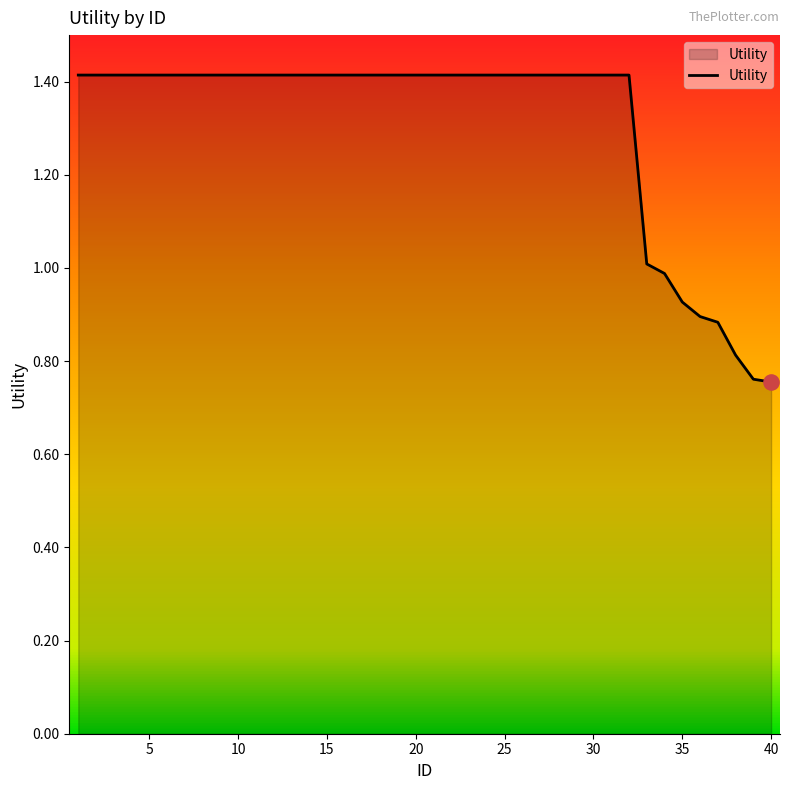

What is the difference between the maximum and minimum values?

0.7